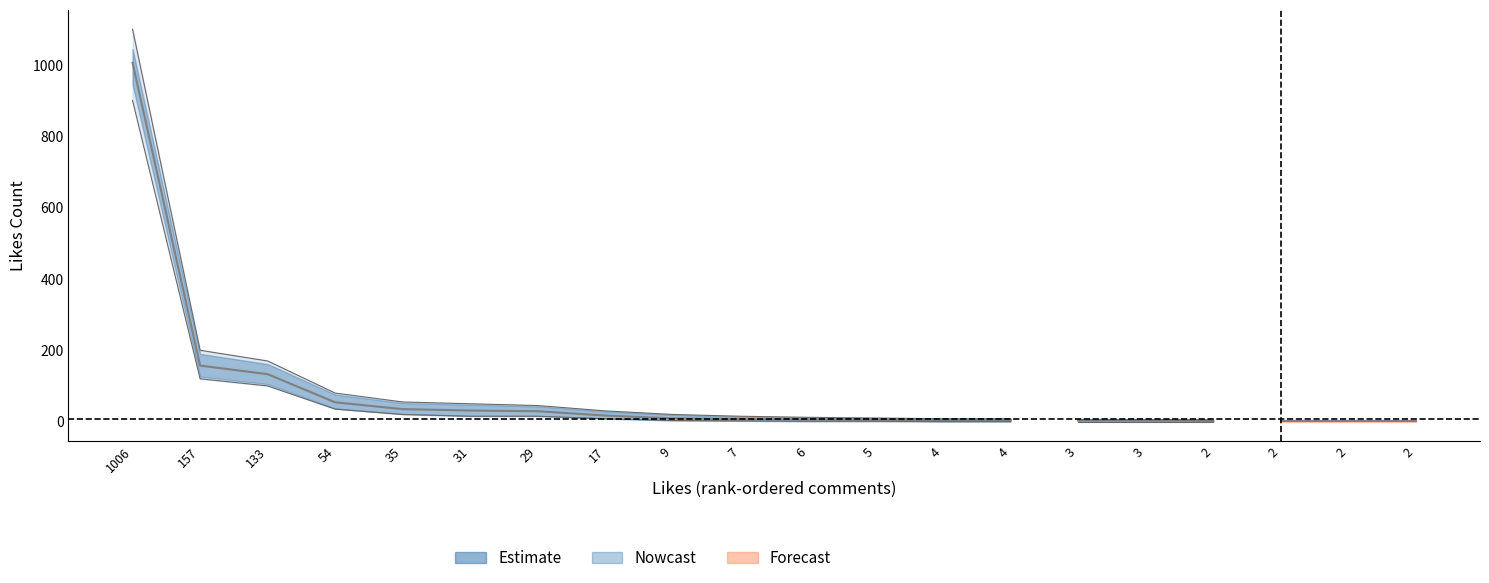

What is the average value of the comment_count_upper series?

92